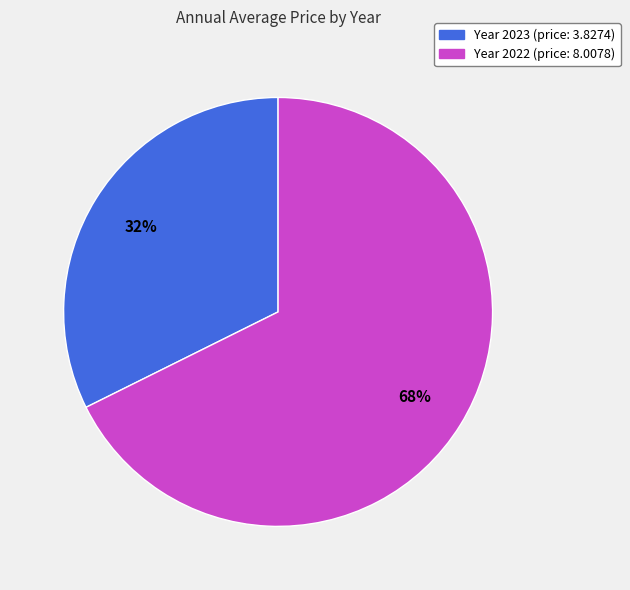

Is there any slice that represents more than half of the pie?

Yes